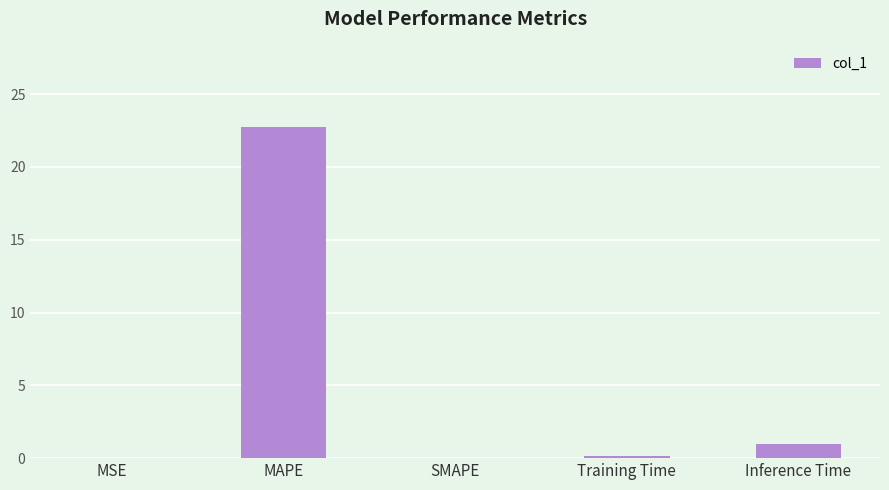

At which label is the value closest to 11?

Inference Time